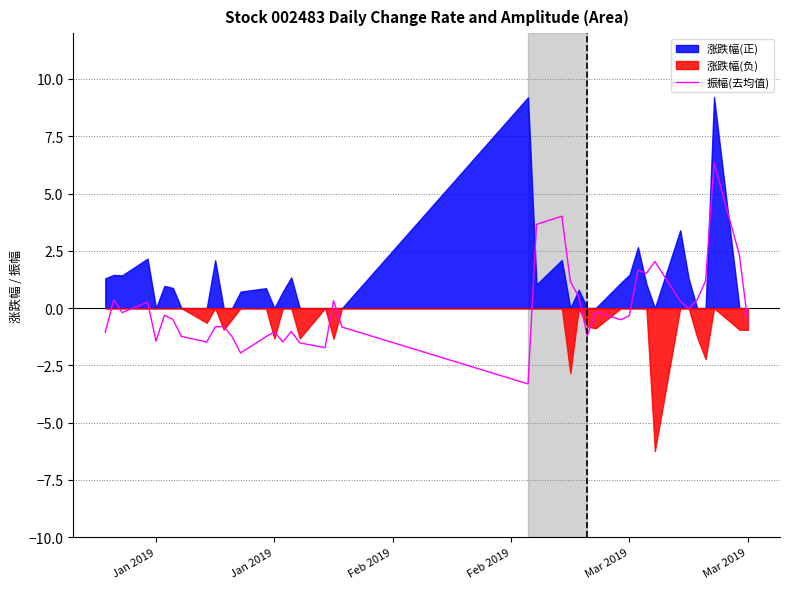

How many interior local peaks (higher than both neighbors) does the data have?

12